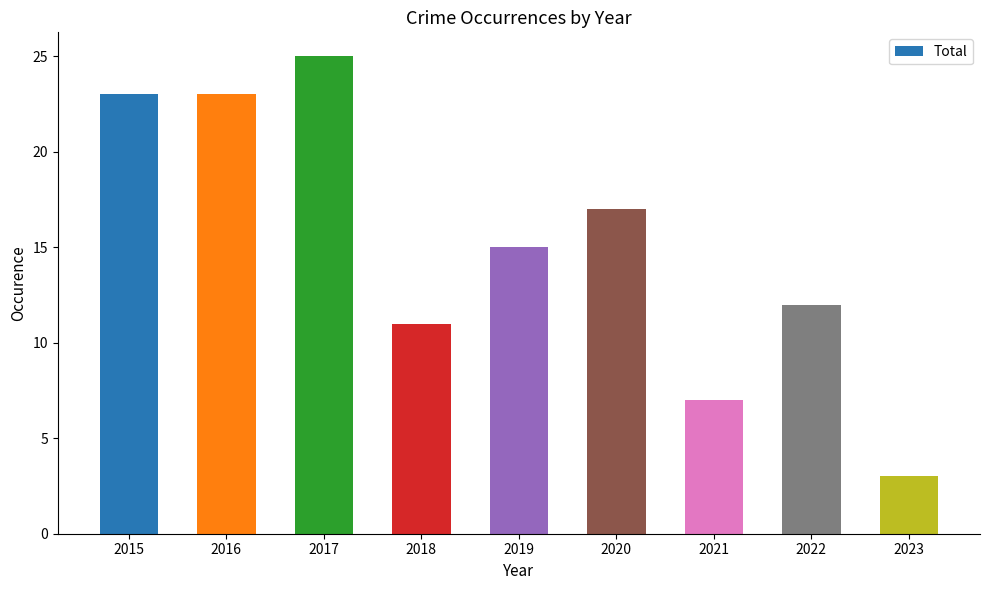

At which label does the data first exceed 15?

2015